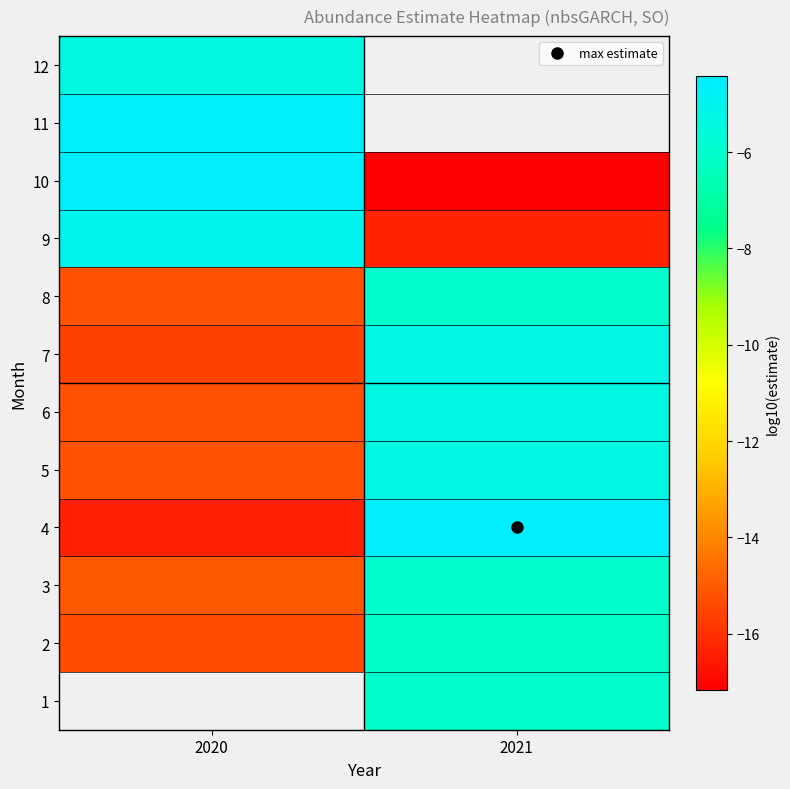

What is the smallest value displayed?

-17.2